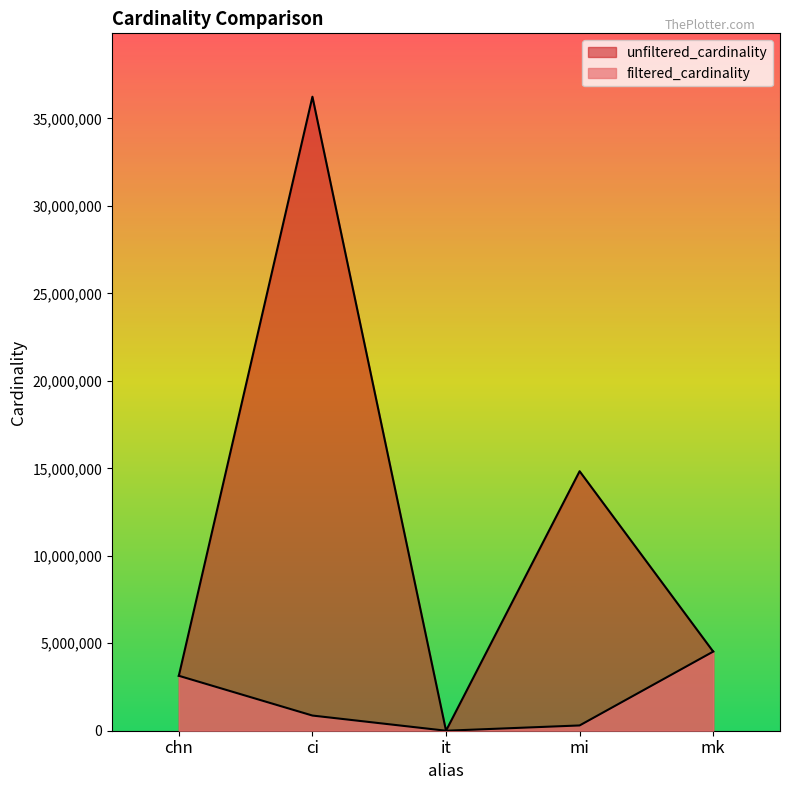

Which series has the widest spread of values?

unfiltered_cardinality